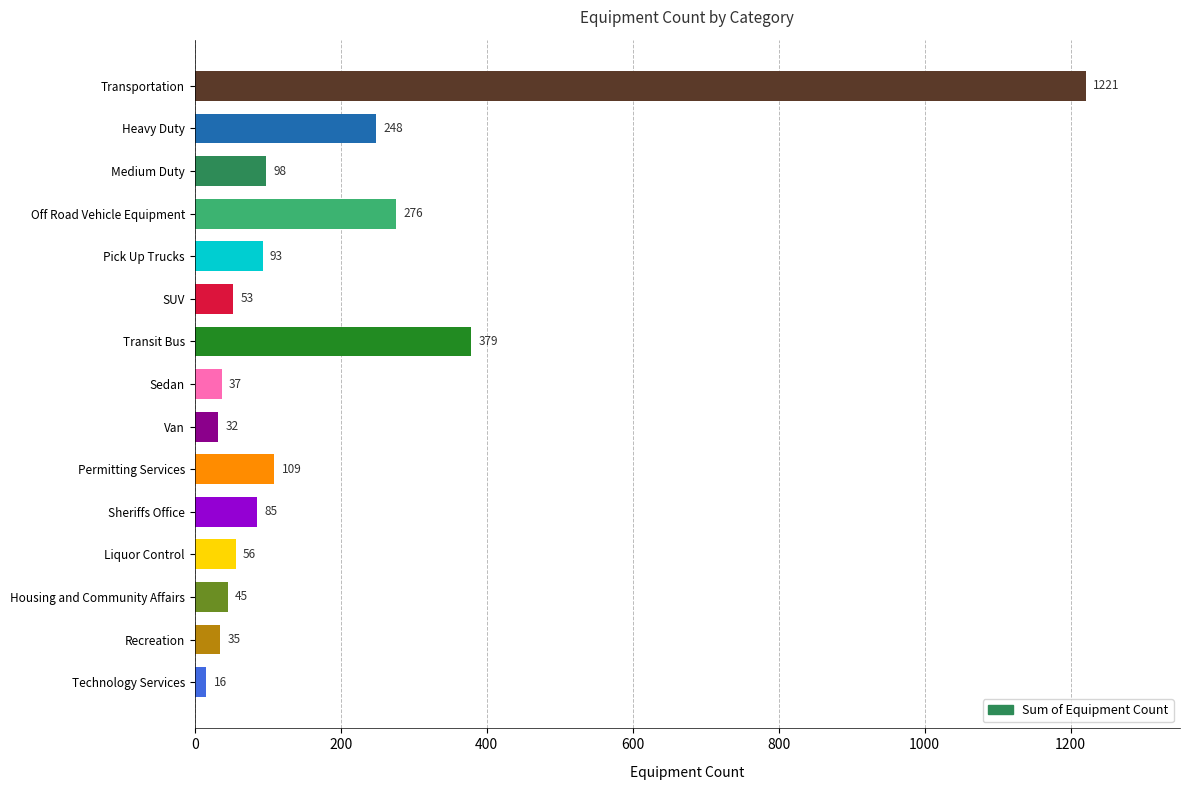

Where is the data nearest to the value 618?

Transit Bus